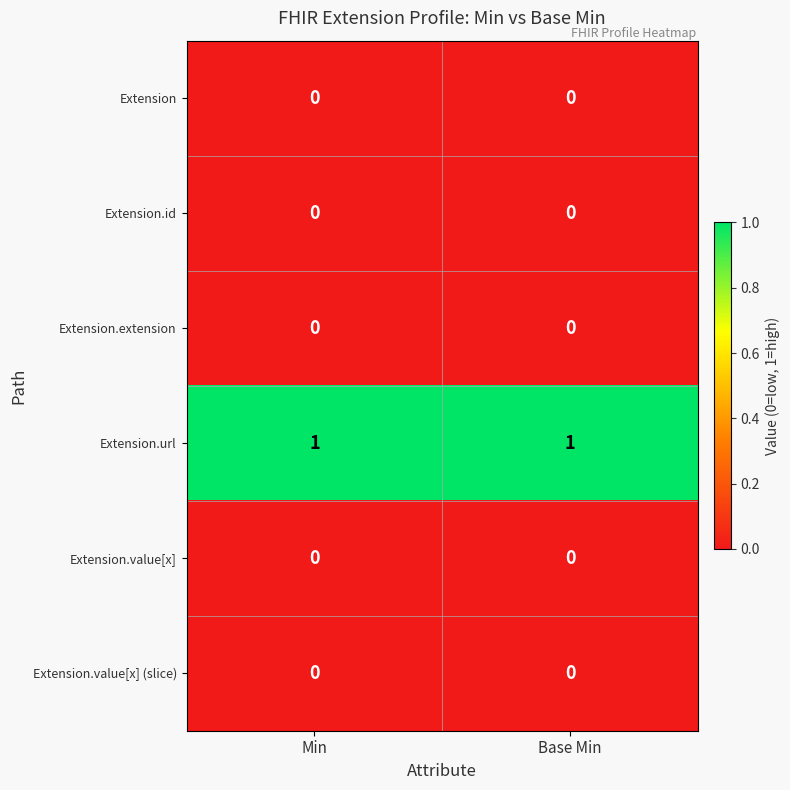

Which series has the largest total across all categories?

Extension.url